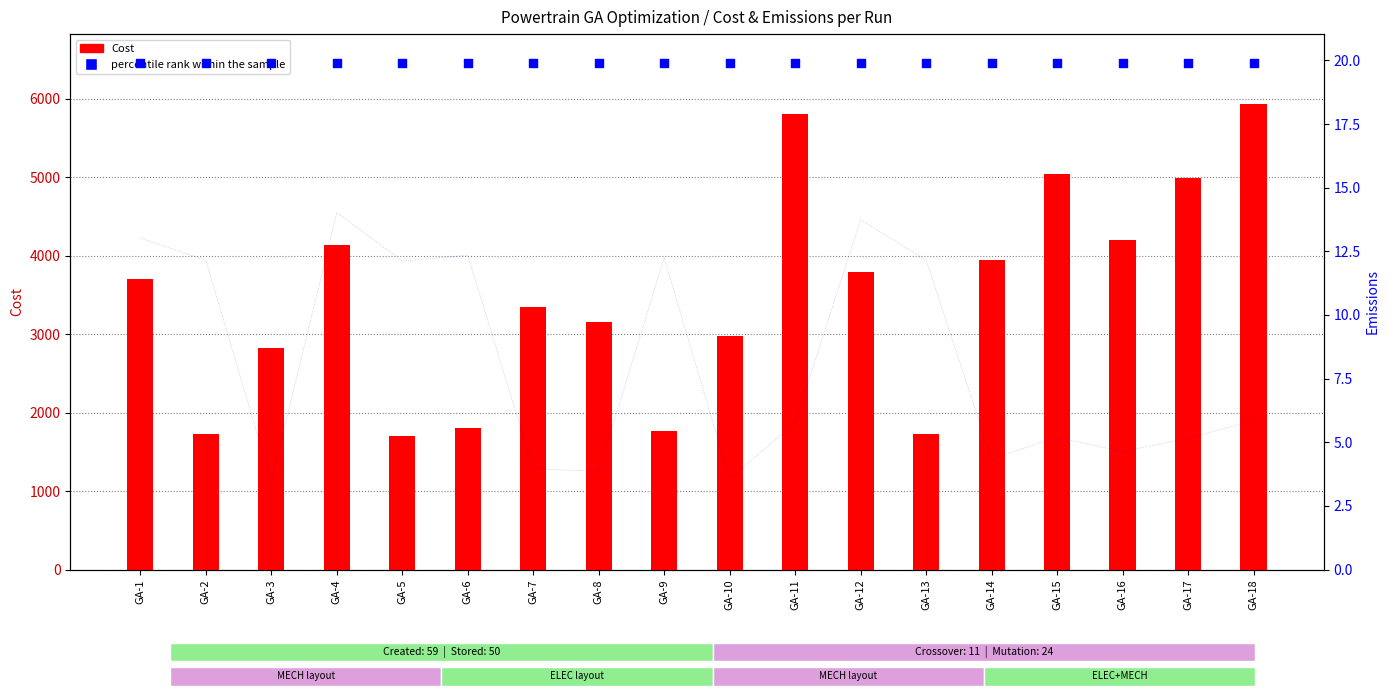

Which series reaches the maximum Y coordinate?

Cost